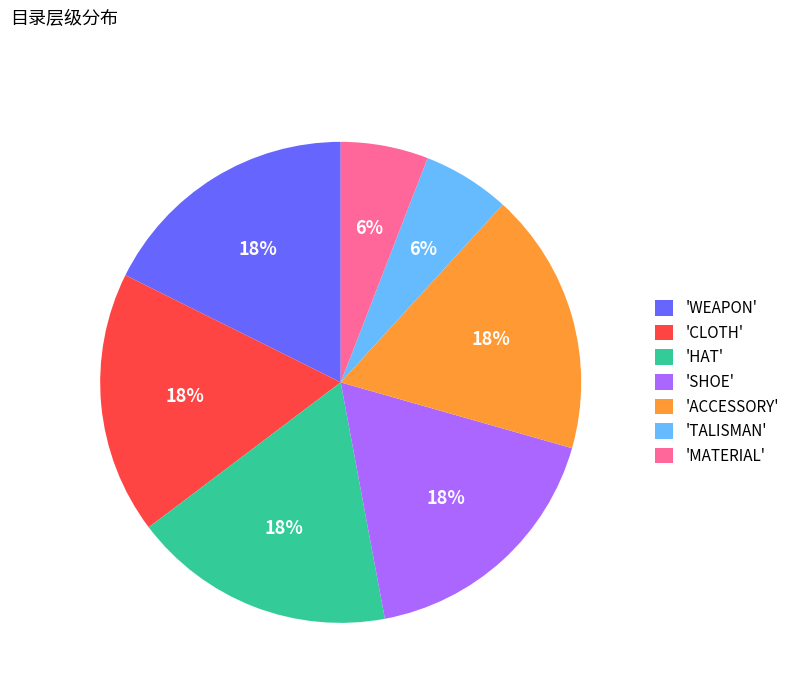

Between 'ACCESSORY' and 'MATERIAL', which is larger?

'ACCESSORY'